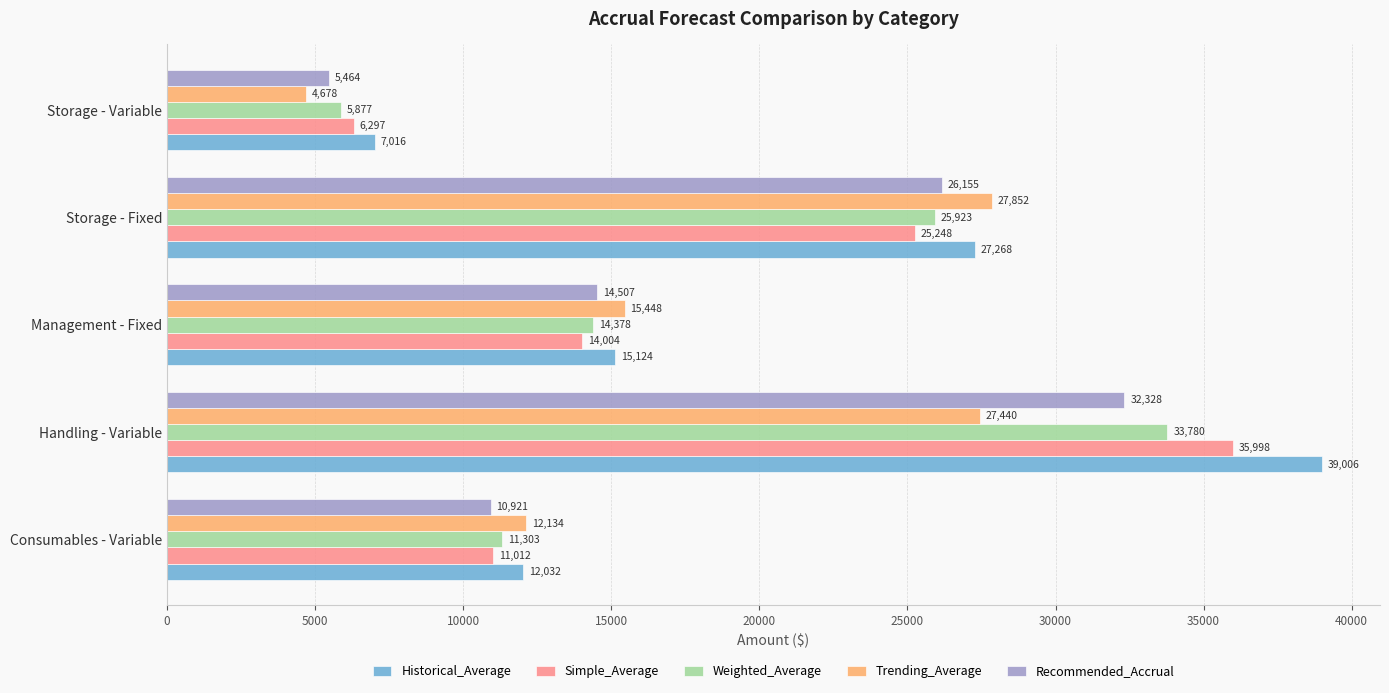

What are all the series names shown in the legend?

Historical_Average, Simple_Average, Weighted_Average, Trending_Average, Recommended_Accrual